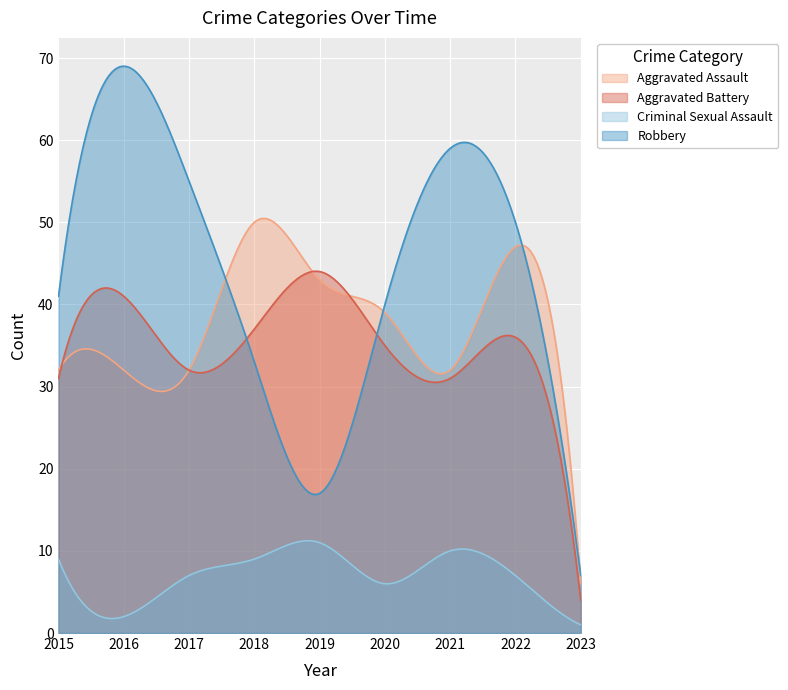

Which series has the largest total across all categories?

Robbery